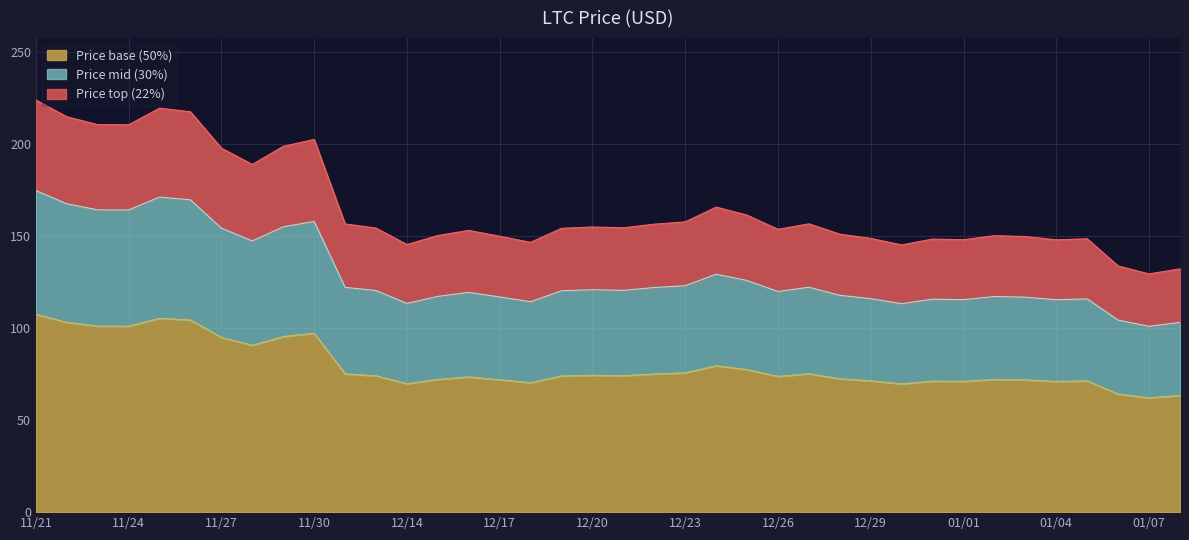

What is the difference between the values at 12/24 and 12/27?

4.4